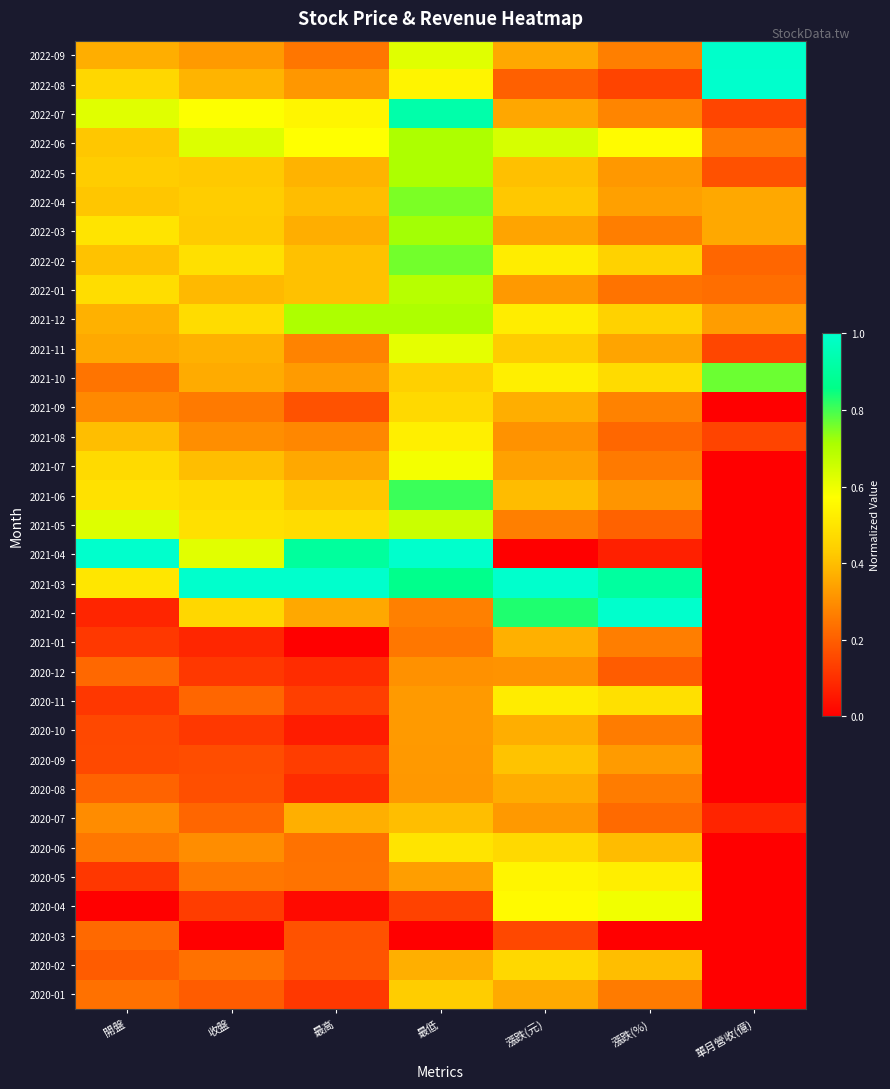

How many data points does each series have?

7